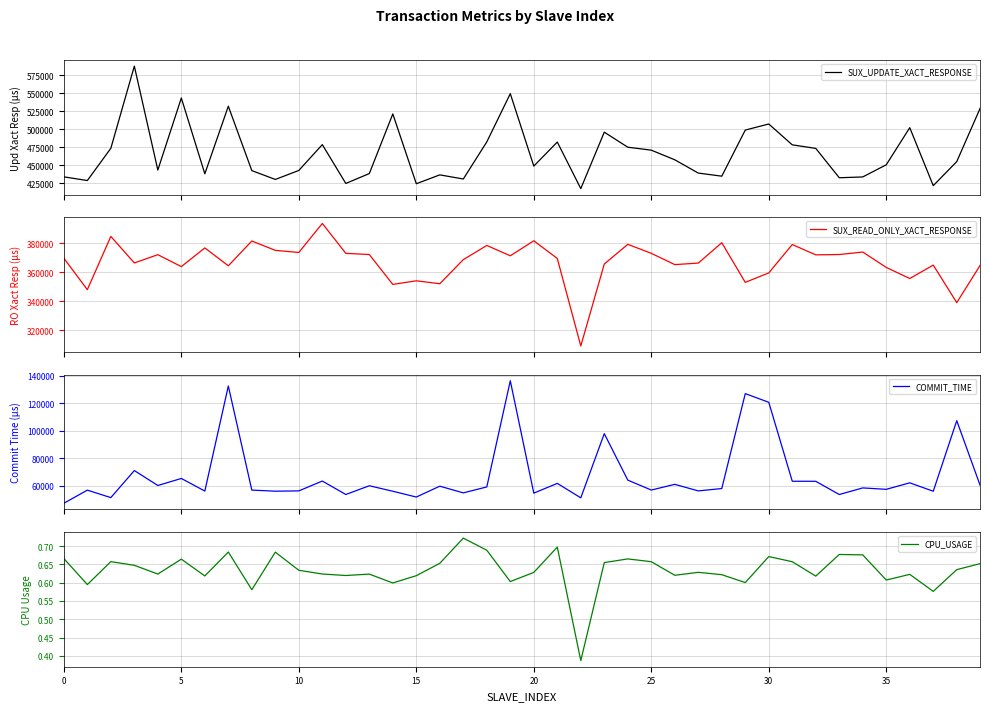

List the series in order of their peak value, highest first.

SUX_UPDATE_XACT_RESPONSE, SUX_READ_ONLY_XACT_RESPONSE, COMMIT_TIME, CPU_USAGE